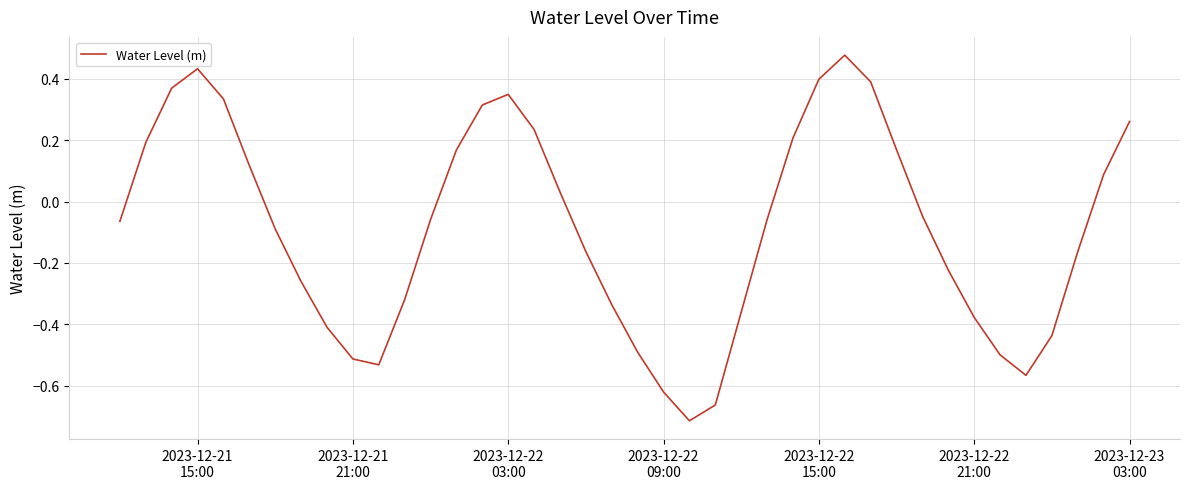

What is the difference between the maximum and minimum values?

1.2